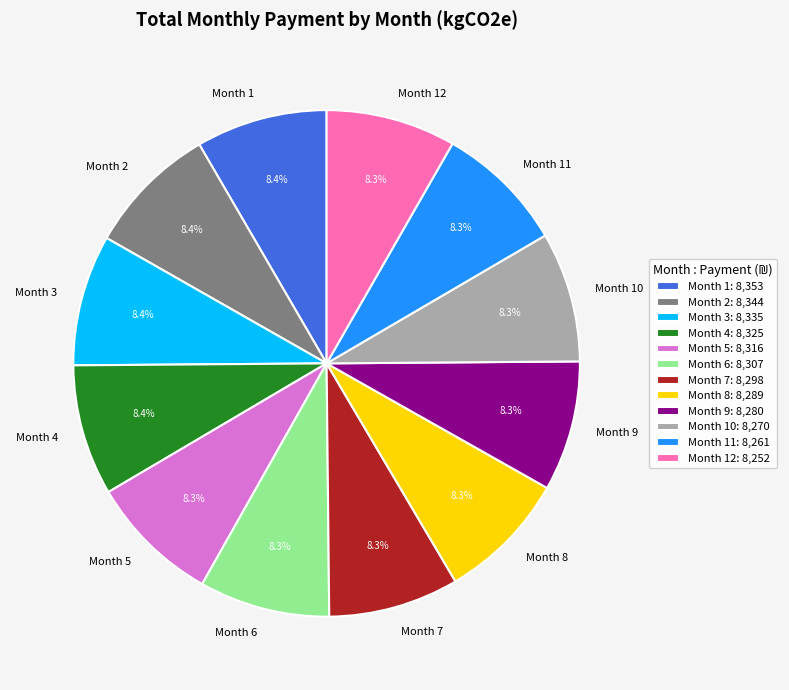

How many slices are in this pie chart?

12